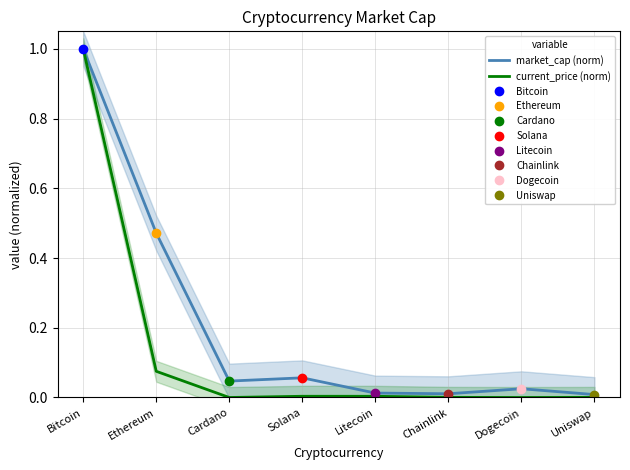

What is the label of the 1st point from the left?

Bitcoin